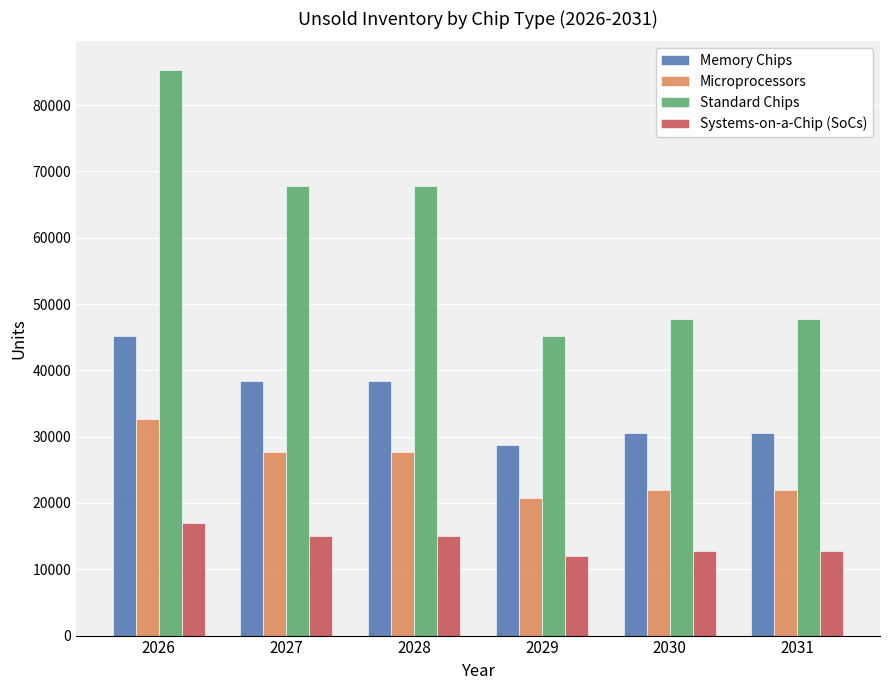

Rank the series by their average value, from highest to lowest.

Standard Chips, Memory Chips, Microprocessors, Systems-on-a-Chip (SoCs)